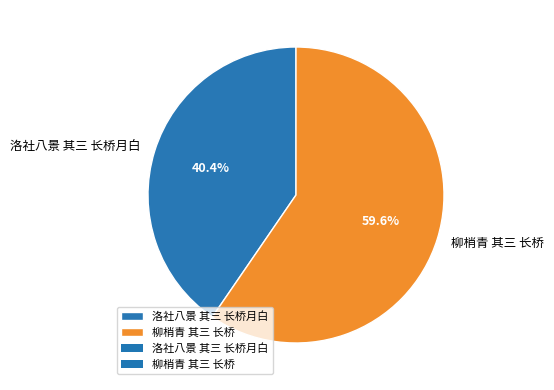

What is the ratio of the value at 柳梢青 其三 长桥 to the value at 洛社八景 其三 长桥月白?

1.5